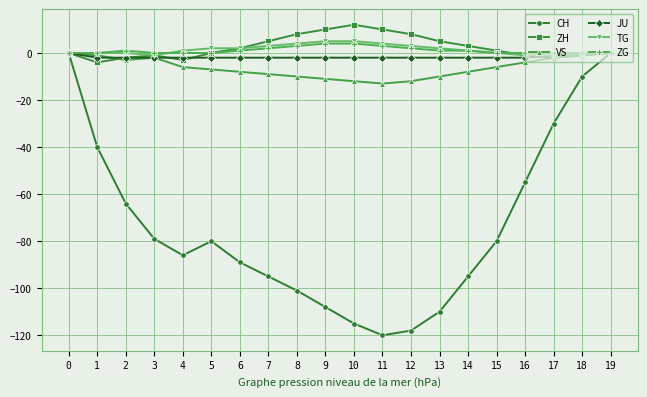

True or false: CH has a value of -48 at 13.

False